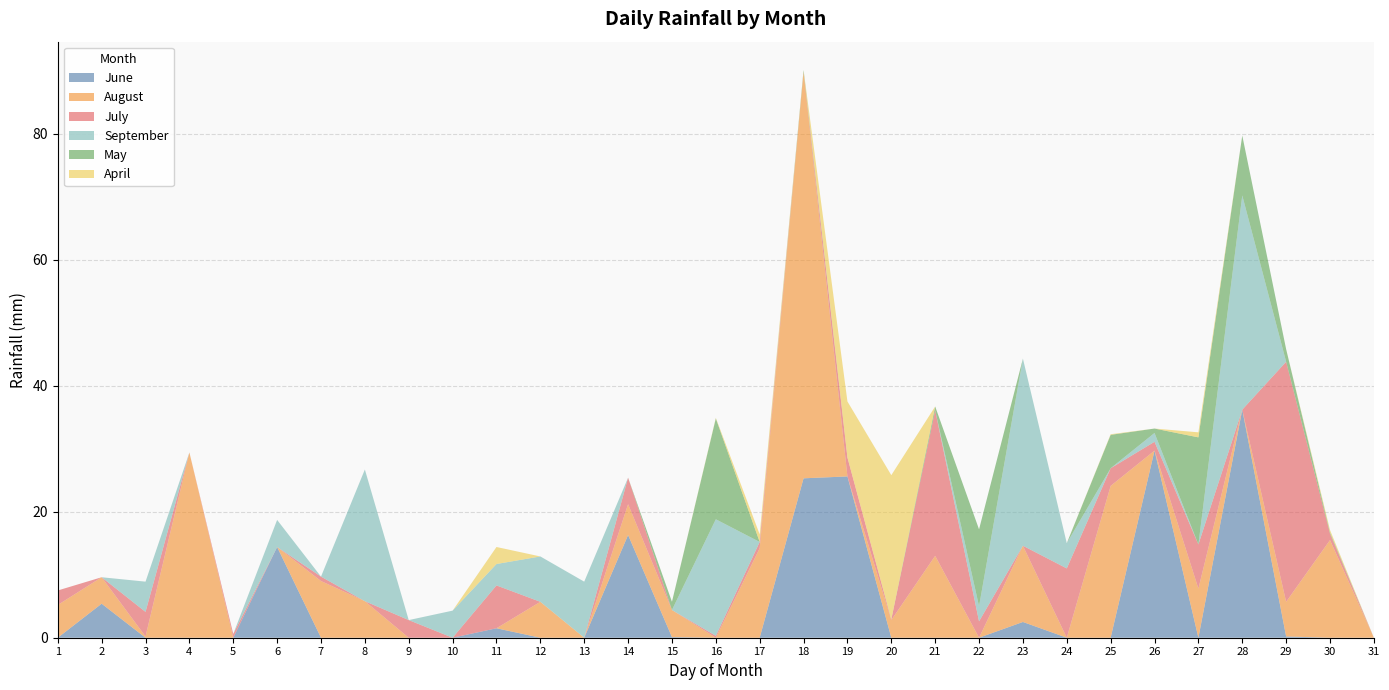

Reading right to left, extract all data points from this chart.

June: 31=0.0	30=0.0	29=0.2	28=36.2	27=0.0	26=29.7	25=0.0	24=0.0	23=2.5	22=0.0	21=0.0	20=0.0	19=25.6	18=25.3	17=0.0	16=0.0	15=0.1	14=16.3	13=0.0	12=0.0	11=1.5	10=0.0	9=0.0	8=0.0	7=0.0	6=14.4	5=0.0	4=0.0	3=0.0	2=5.4	1=0.0
August: 31=0.0	30=15.5	29=5.5	28=0.0	27=7.8	26=0.0	25=24.1	24=0.0	23=12.1	22=0.0	21=13.0	20=2.8	19=0.0	18=64.5	17=14.2	16=0.0	15=4.3	14=4.9	13=0.0	12=5.7	11=0.0	10=0.0	9=0.0	8=5.8	7=9.0	6=0.0	5=0.0	4=29.4	3=0.2	2=4.2	1=5.2
July: 31=0.0	30=1.0	29=38.1	28=0.0	27=7.0	26=1.4	25=2.8	24=11.0	23=0.0	22=2.6	21=23.1	20=0.1	19=3.0	18=0.0	17=1.0	16=0.3	15=0.0	14=4.2	13=0.0	12=0.0	11=6.8	10=0.0	9=2.8	8=0.0	7=0.7	6=0.0	5=0.6	4=0.0	3=3.9	2=0.0	1=2.3
September: 31=0.0	30=0.0	29=0.0	28=34.0	27=0.0	26=1.4	25=0.0	24=4.0	23=29.7	22=2.4	21=0.0	20=0.0	19=0.0	18=0.0	17=0.0	16=18.5	15=0.0	14=0.0	13=8.9	12=7.2	11=3.4	10=4.3	9=0.0	8=20.9	7=0.0	6=4.3	5=0.0	4=0.0	3=4.8	2=0.0	1=0.0
May: 31=0.0	30=0.2	29=2.0	28=9.5	27=17.0	26=0.7	25=5.3	24=0.0	23=0.0	22=12.2	21=0.6	20=0.0	19=0.0	18=0.3	17=0.0	16=16.0	15=1.3	14=0.0	13=0.0	12=0.0	11=0.0	10=0.0	9=0.0	8=0.0	7=0.0	6=0.0	5=0.0	4=0.0	3=0.0	2=0.0	1=0.0
April: 31=0.0	30=0.4	29=0.0	28=0.0	27=0.8	26=0.0	25=0.1	24=0.0	23=0.0	22=0.0	21=0.0	20=22.9	19=8.9	18=0.0	17=1.2	16=0.1	15=0.0	14=0.0	13=0.0	12=0.0	11=2.7	10=0.0	9=0.0	8=0.0	7=0.0	6=0.0	5=0.0	4=0.0	3=0.0	2=0.0	1=0.0